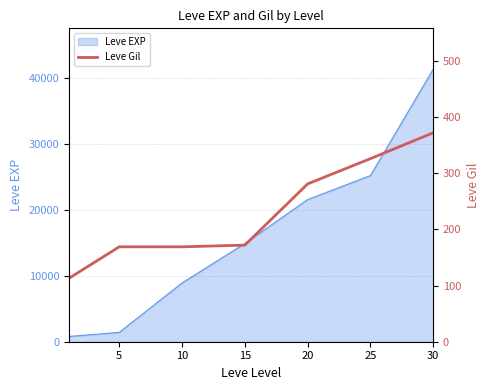

The value of Leve EXP at 30 is 41410. True or false?

True